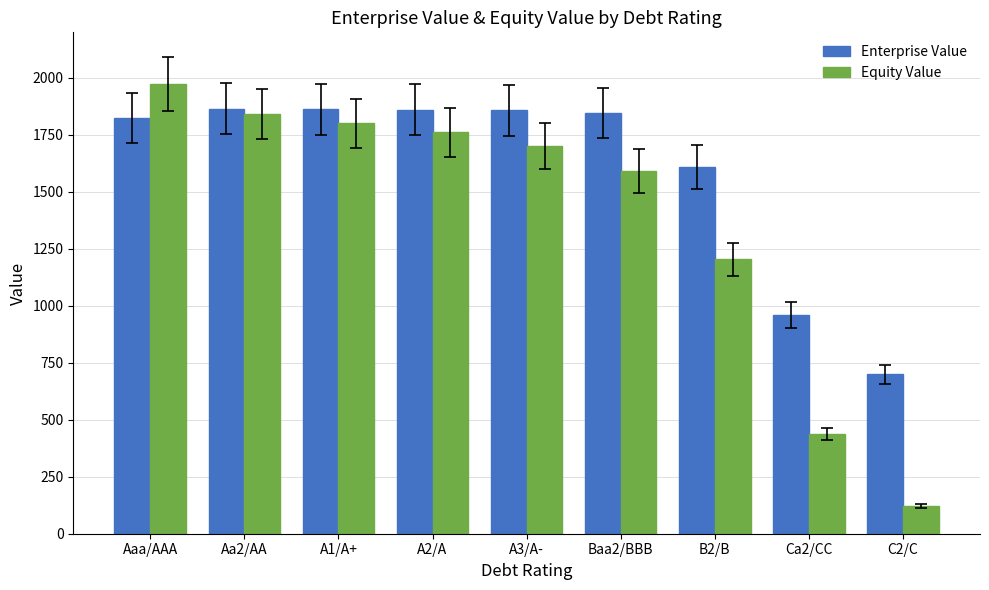

What is the average value of the Equity Value series?

1381.6